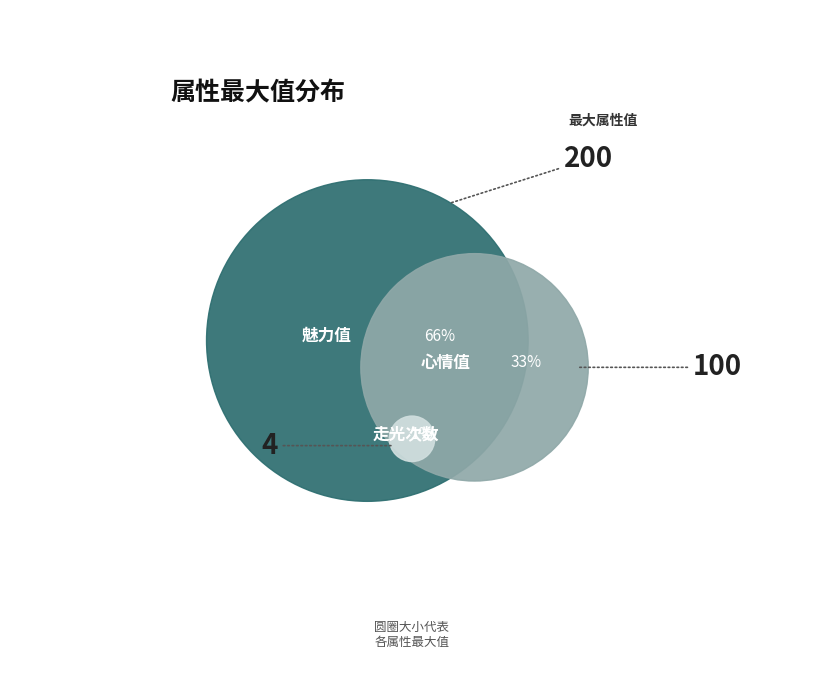

What percentage is the 魅力值 slice, to the nearest percent?

66%